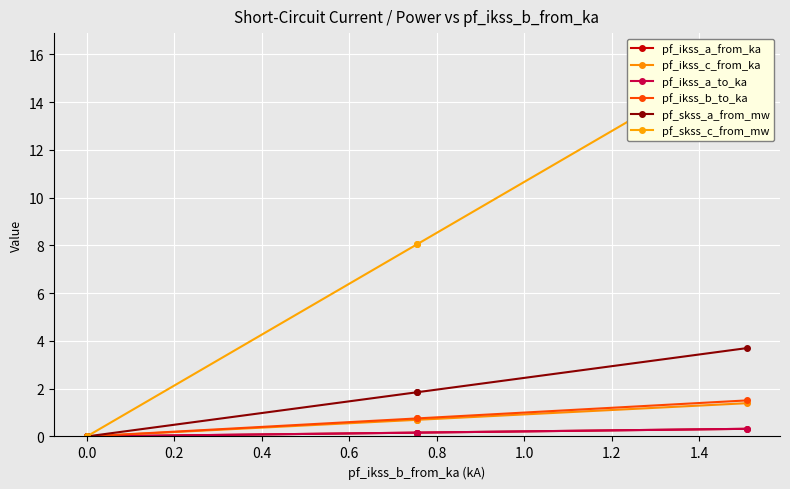

Rank the series by their maximum value, from lowest to highest.

pf_ikss_a_to_ka, pf_ikss_a_from_ka, pf_ikss_c_from_ka, pf_ikss_b_to_ka, pf_skss_a_from_mw, pf_skss_c_from_mw